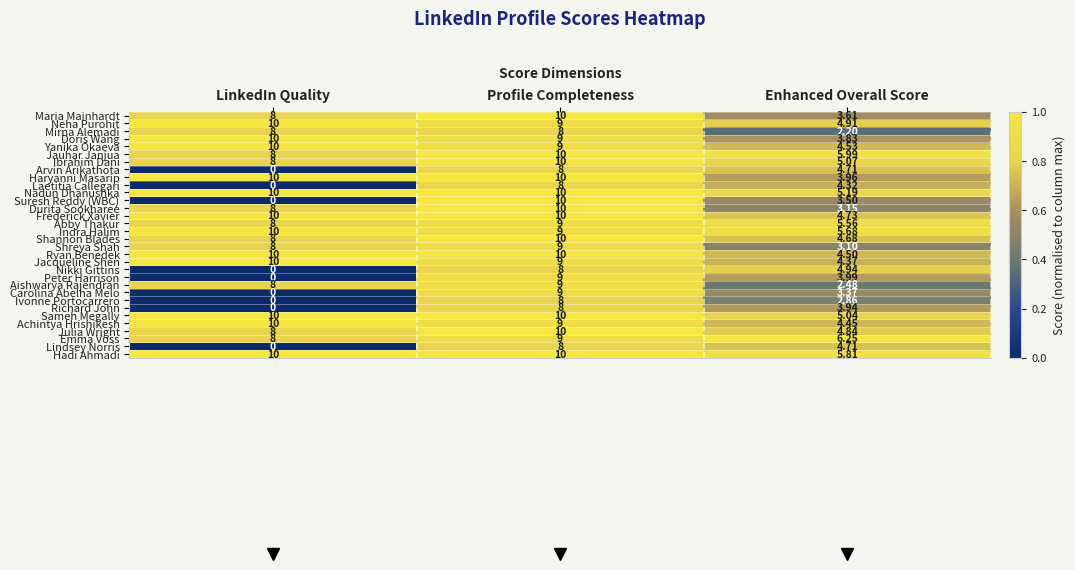

At which label does Nadun Dhanushka reach its minimum?

Enhanced Overall Score